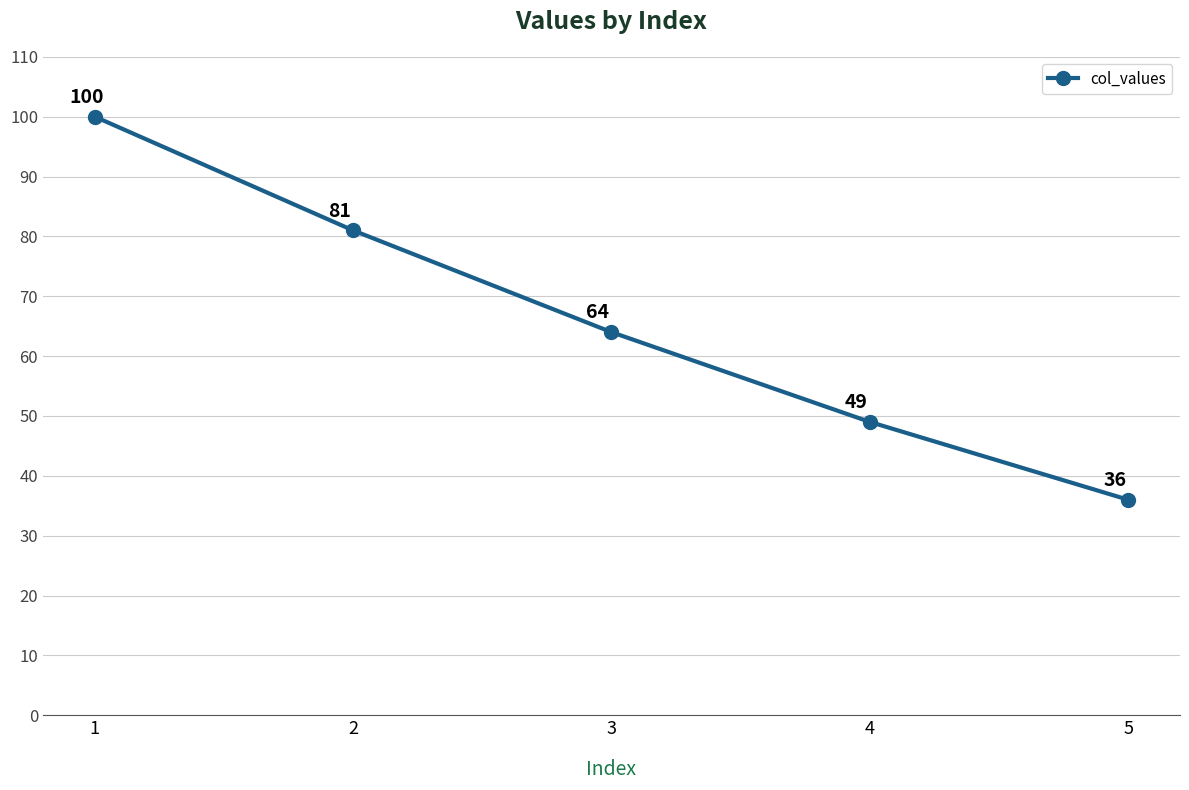

How many values are below 64?

2